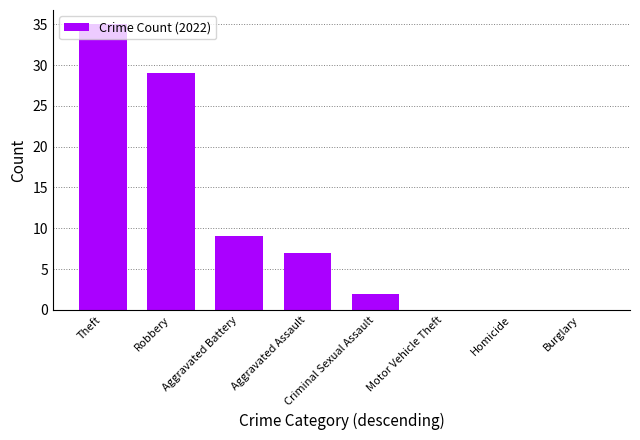

Are the bars grouped side by side (vs. stacked)?

No